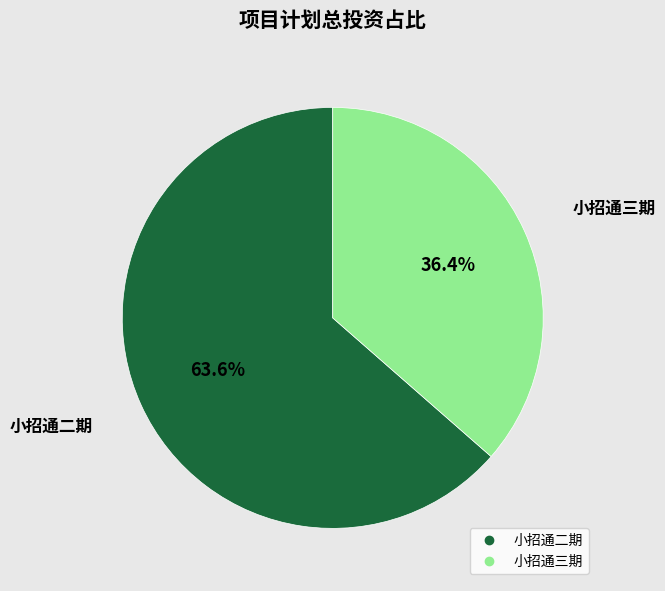

Count the number of slices in the pie.

2